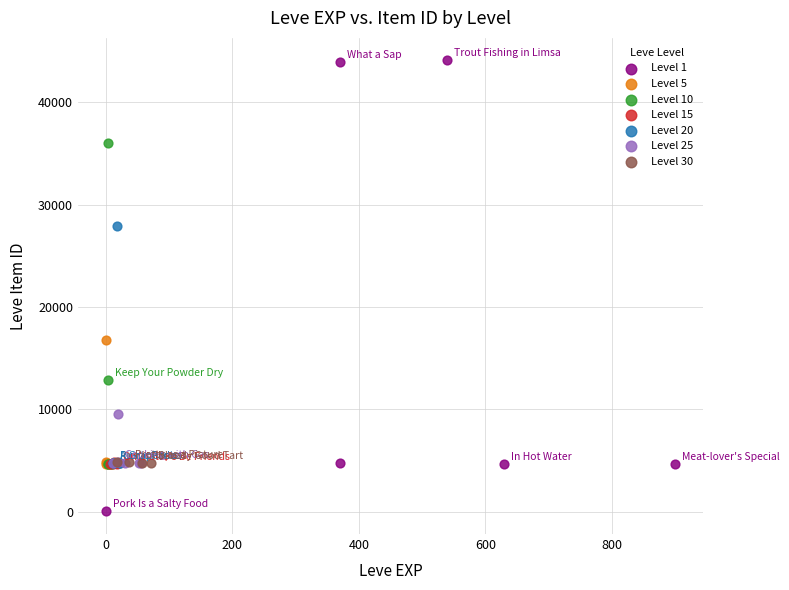

Which series has the largest Y range (max minus min)?

Level 1